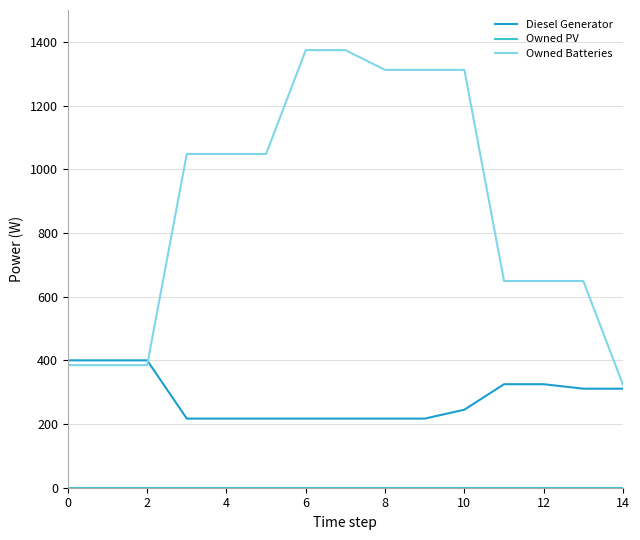

What is the highest value of the Diesel Generator series?

400